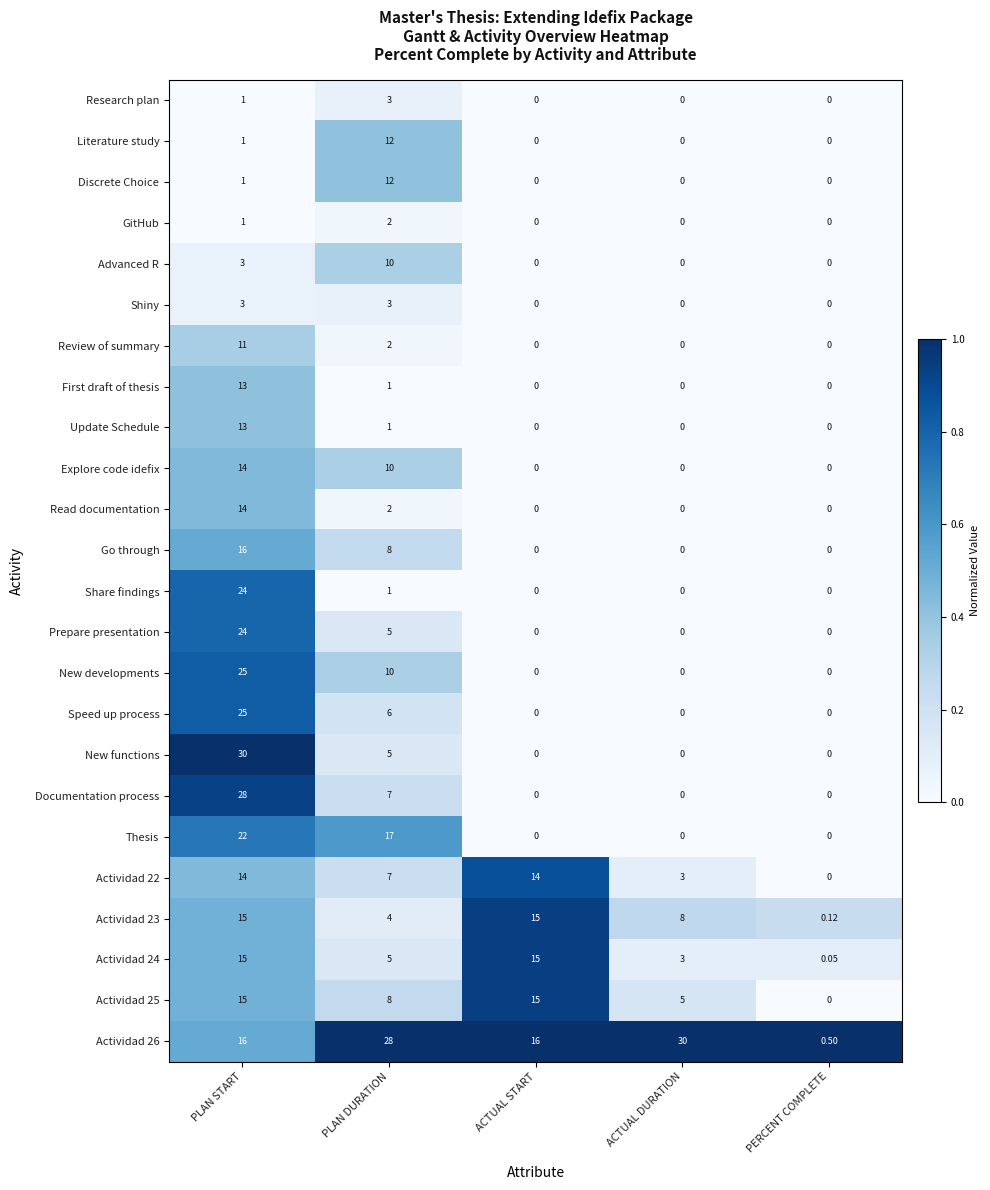

At which label is Advanced R closest to 5?

PLAN START